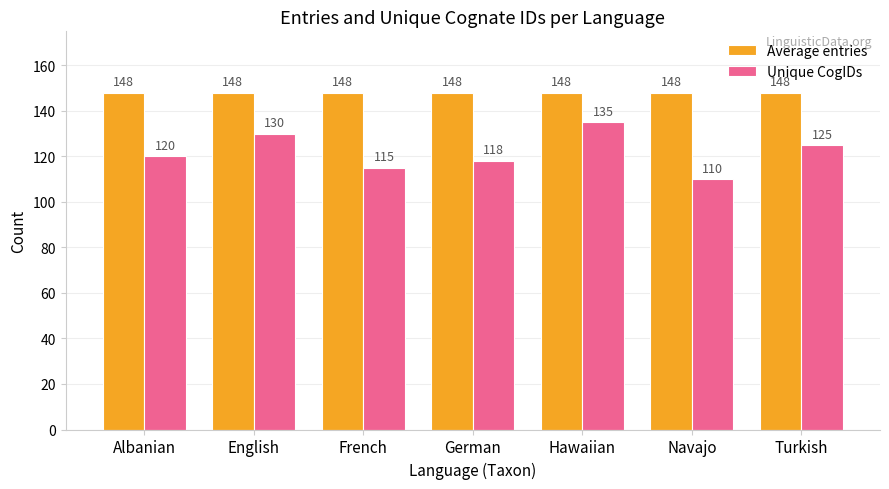

Does the chart contain stacked bars?

No